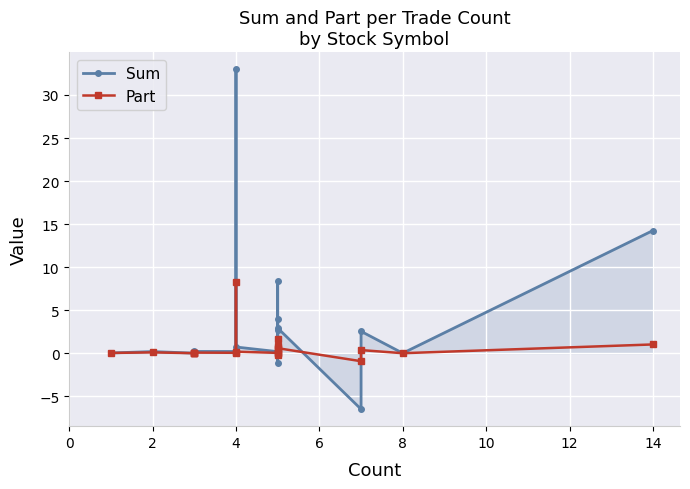

List the series in order of their overall mean, lowest first.

Part, Sum